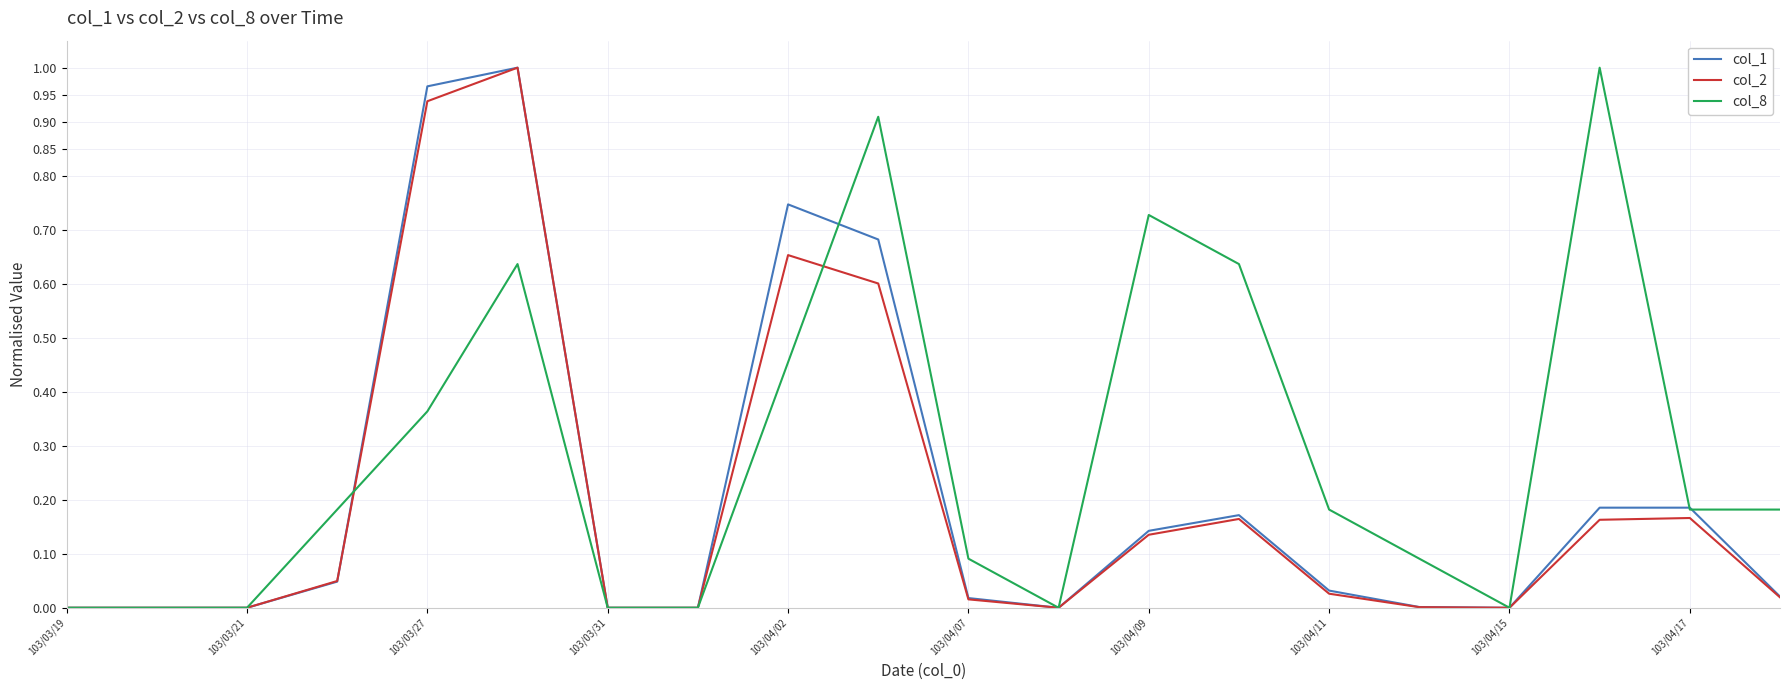

Which series has the largest total across all categories?

col_8